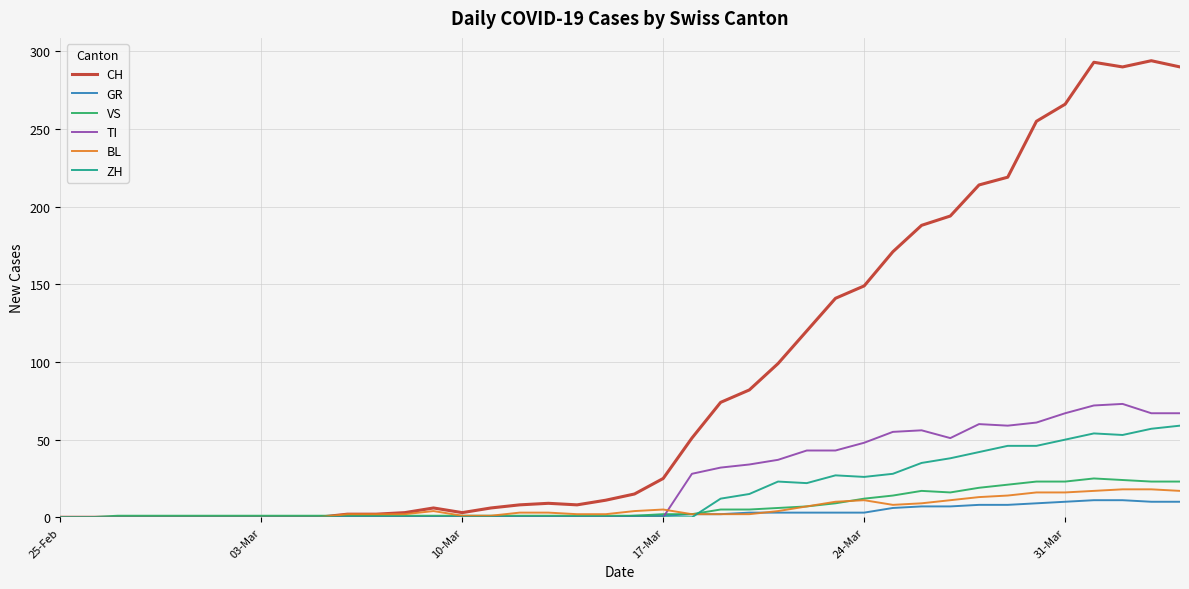

Which series has the largest total across all categories?

CH